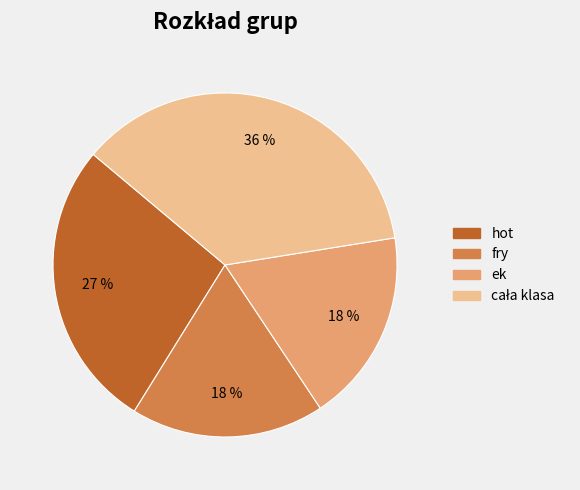

Count the number of slices in the pie.

4